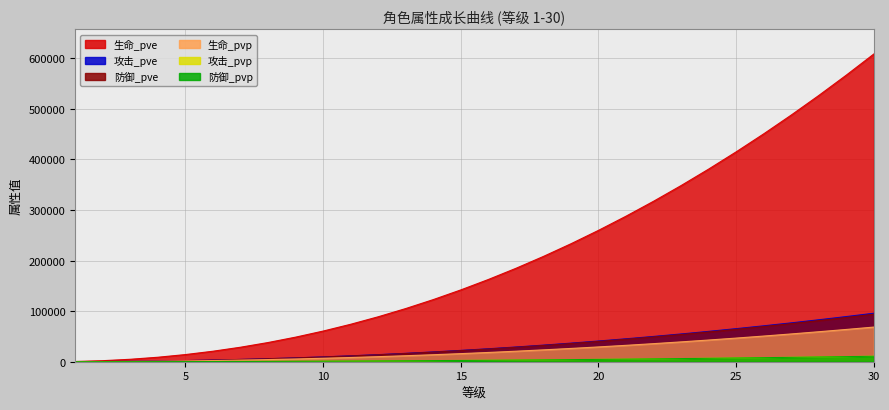

True or false: 攻击_pvp and 防御_pvp cross at least once.

False